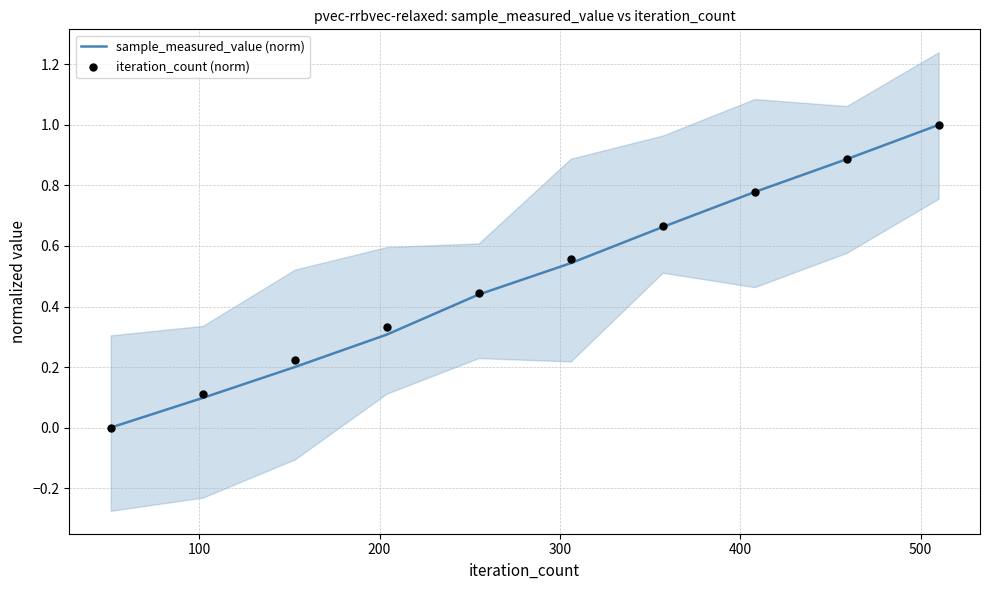

Which series has the largest Y range (max minus min)?

sample_measured_value (norm)